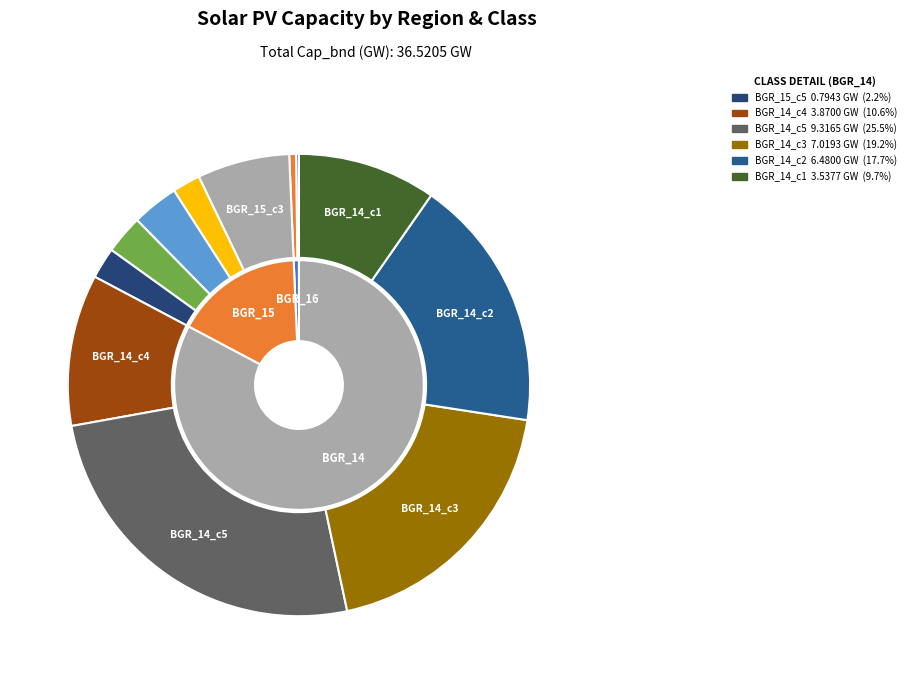

To the nearest percent, what percentage of the pie is e_spv-BGR_15_c1?

3%